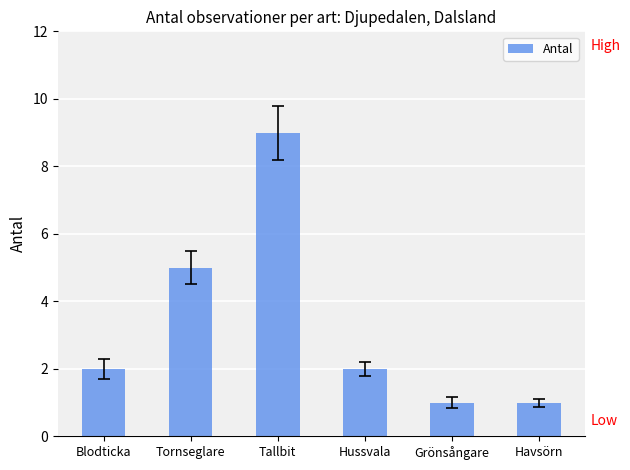

What is the greatest value displayed?

9